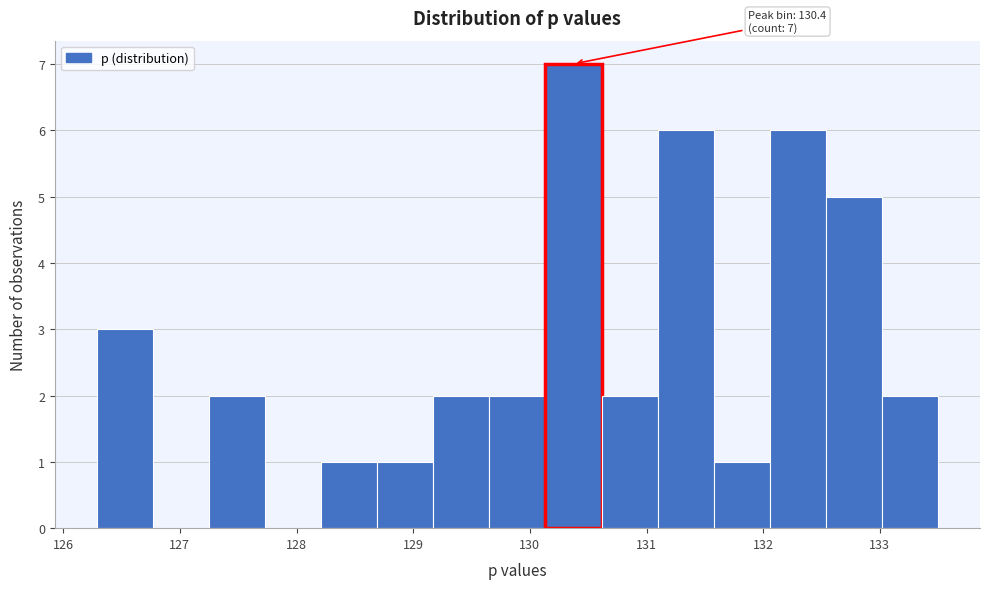

Which range on the x-axis has the tallest bar?

130.1 to 130.6